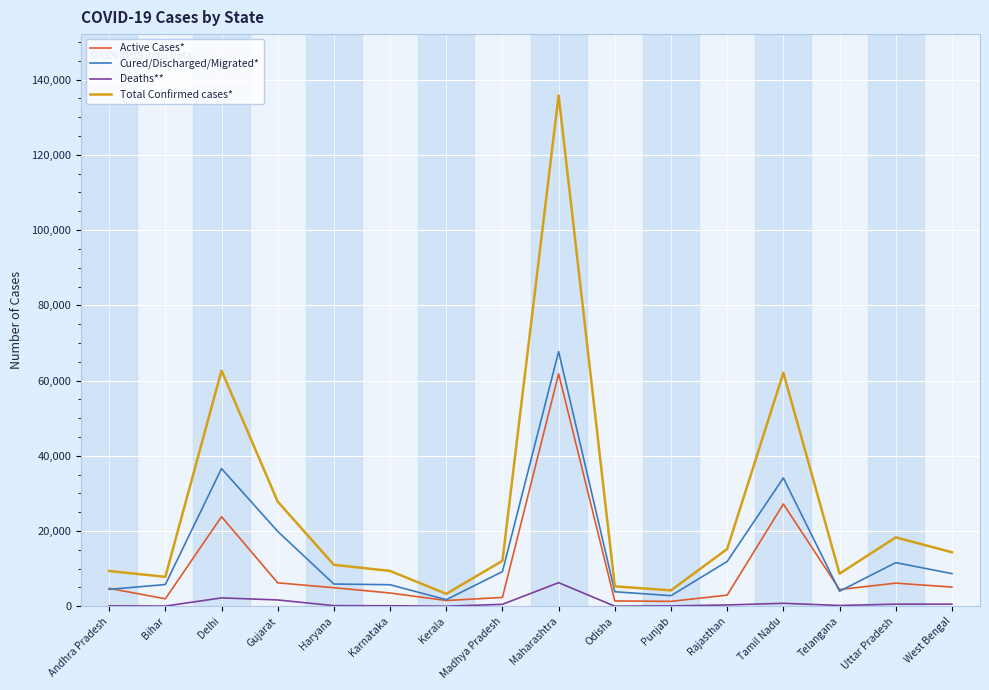

What is the total value across all series at Karnataka?

18798